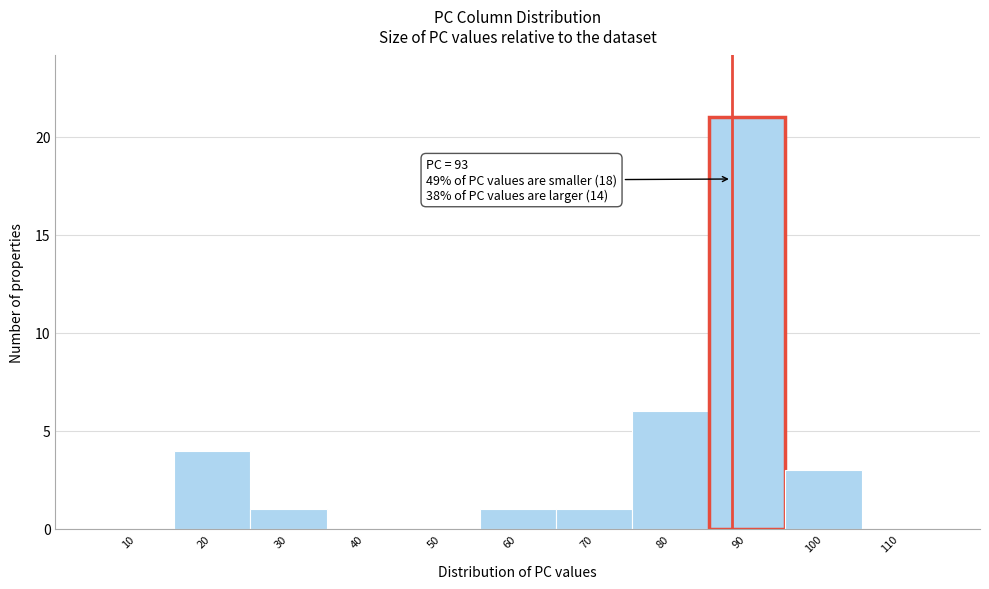

Reading left to right, extract all data points from this chart.

10=0	20=4	30=1	40=0	50=0	60=1	70=1	80=6	90=21	100=3	110=0